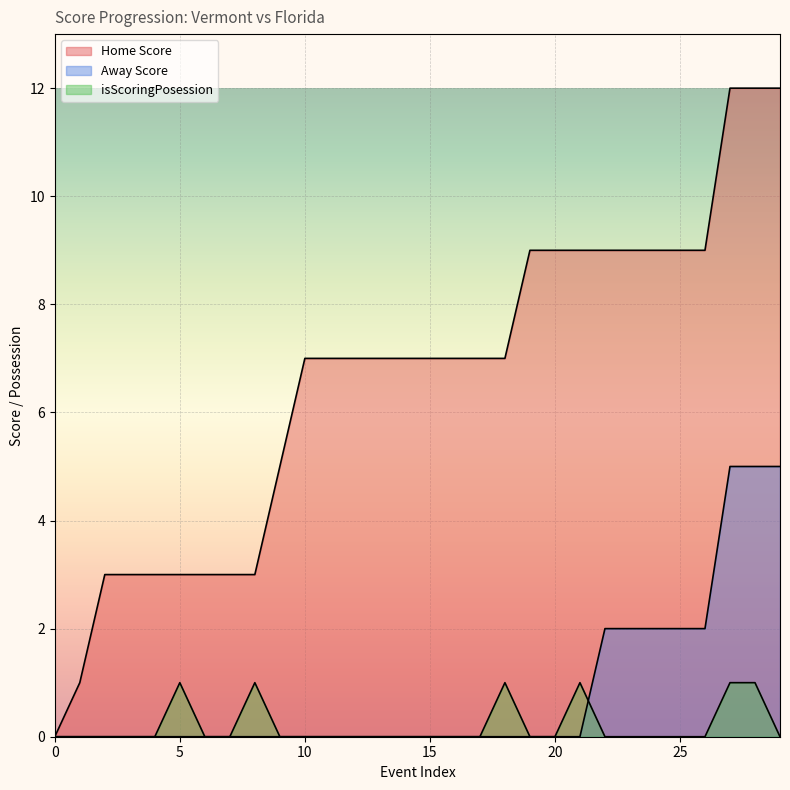

Rank the series at 15 from lowest to highest value.

Away Score, isScoringPosession, Home Score